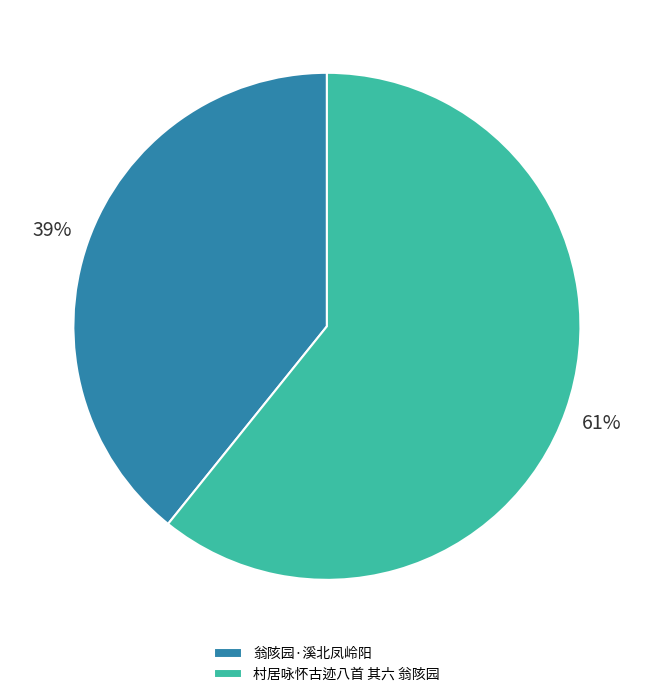

Which category has the smallest portion of the pie?

翁陔园·溪北凤岭阳